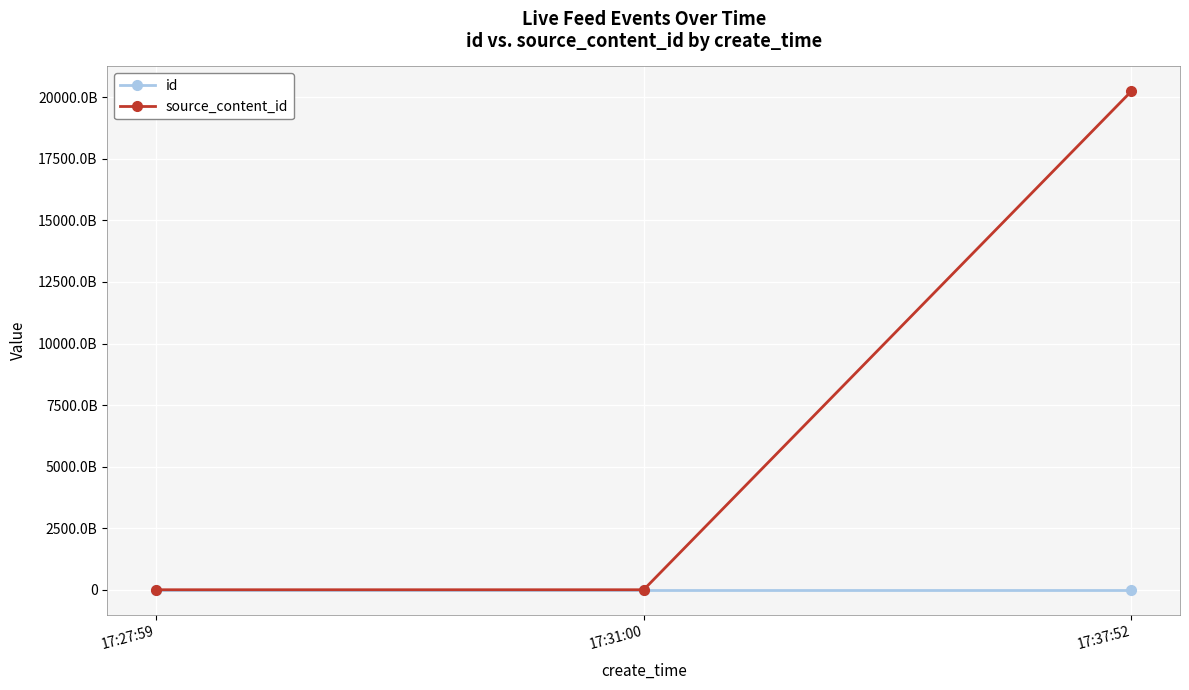

Rank the categories by source_content_id value from highest to lowest.

17:37:52, 17:27:59, 17:31:00